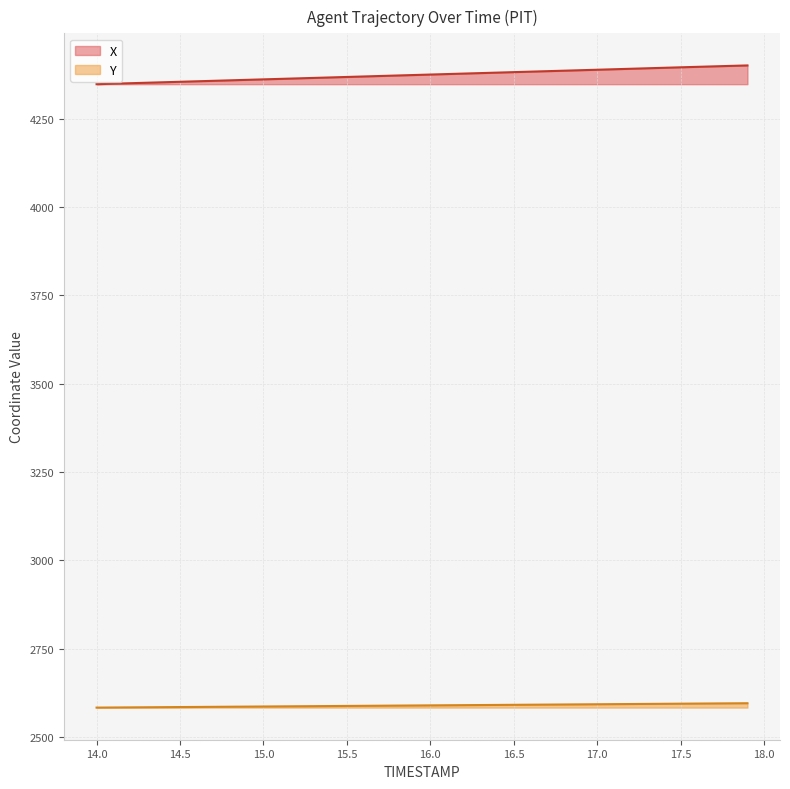

List the series in order of their peak value, lowest first.

Y, X